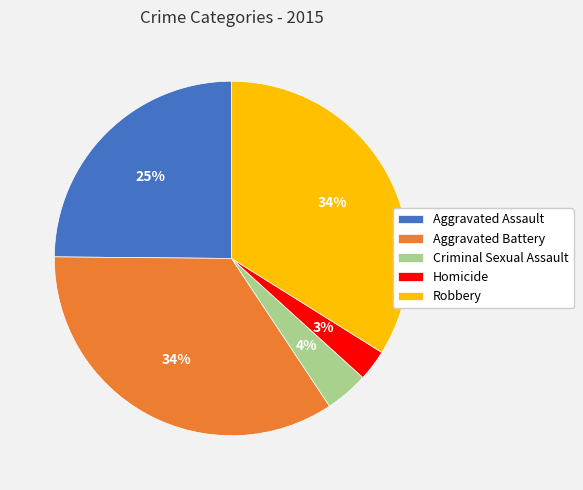

The Criminal Sexual Assault slice represents 4% of the pie. True or false?

True